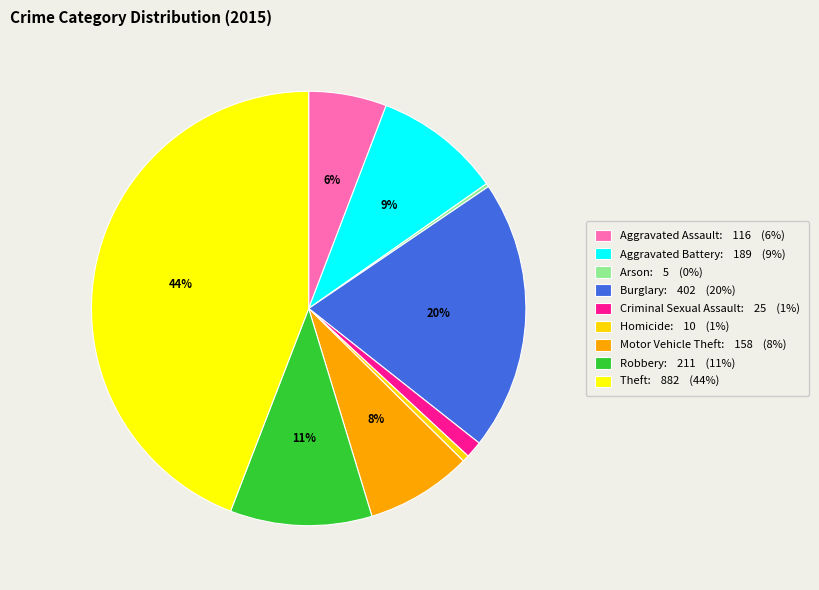

Which slice is the smallest?

Arson